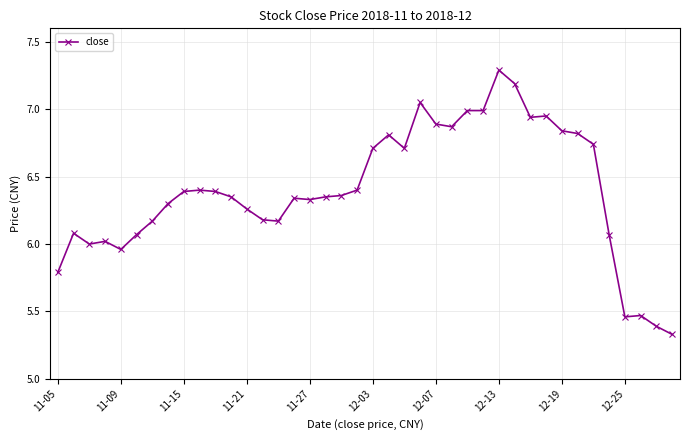

True or false: the data has more than 2 interior local peaks.

True